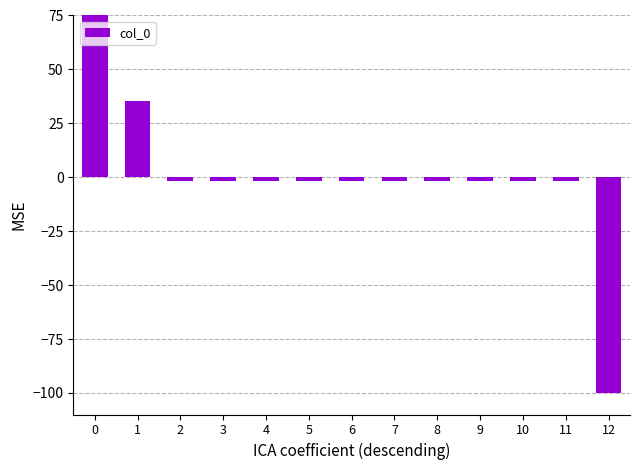

Reading left to right, list all the values displayed in this chart.

80.7	35.6	-1.6	-1.6	-1.6	-1.6	-1.6	-1.6	-1.6	-1.6	-1.6	-1.6	-100.0